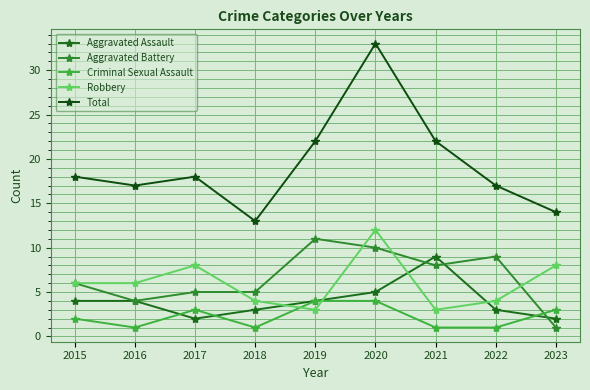

At which label does Aggravated Assault reach its minimum?

2017